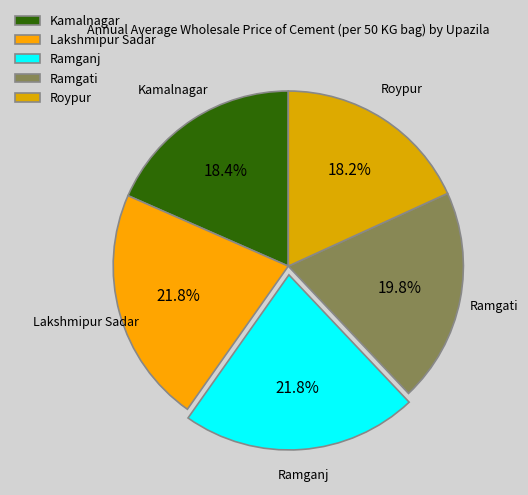

Between Lakshmipur Sadar and Ramgati, which is larger?

Lakshmipur Sadar